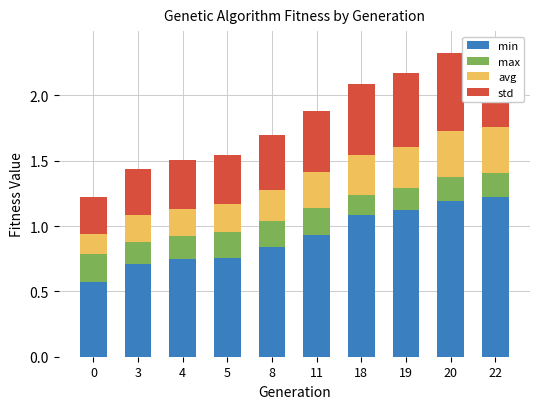

Reading left to right, what are all the values shown in this chart?

min: 0=0.6	3=0.7	4=0.7	5=0.8	8=0.8	11=0.9	18=1.1	19=1.1	20=1.2	22=1.2
max: 0=0.2	3=0.2	4=0.2	5=0.2	8=0.2	11=0.2	18=0.2	19=0.2	20=0.2	22=0.2
avg: 0=0.2	3=0.2	4=0.2	5=0.2	8=0.2	11=0.3	18=0.3	19=0.3	20=0.3	22=0.4
std: 0=0.3	3=0.4	4=0.4	5=0.4	8=0.4	11=0.5	18=0.5	19=0.6	20=0.6	22=0.6